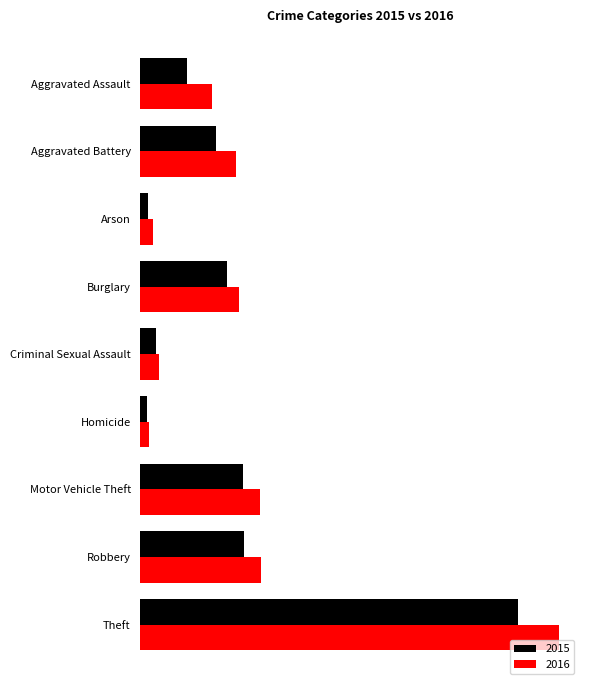

What are all the series names shown in the legend?

2015, 2016